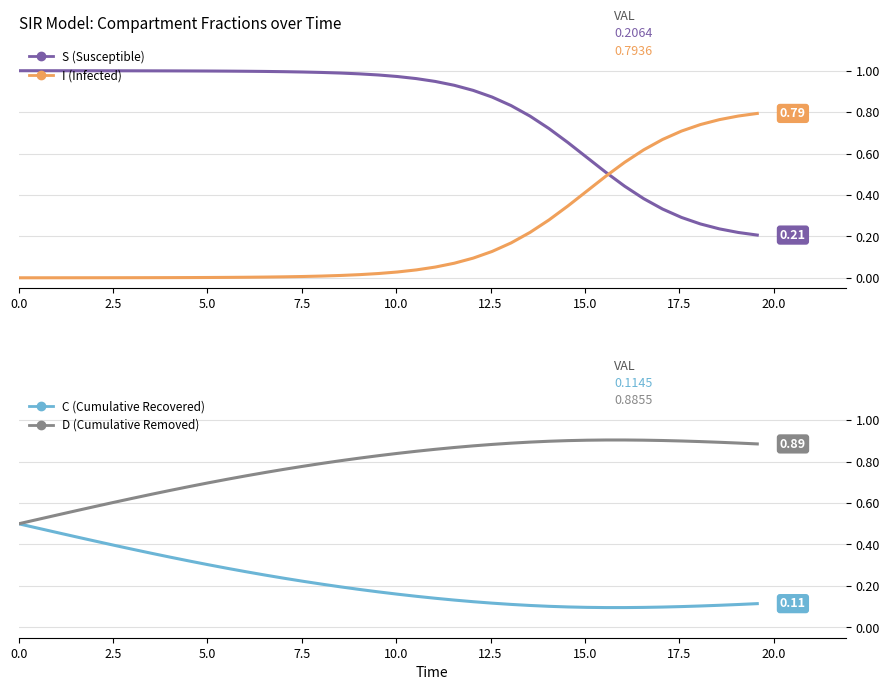

Is this an area chart (filled region under the line)?

No